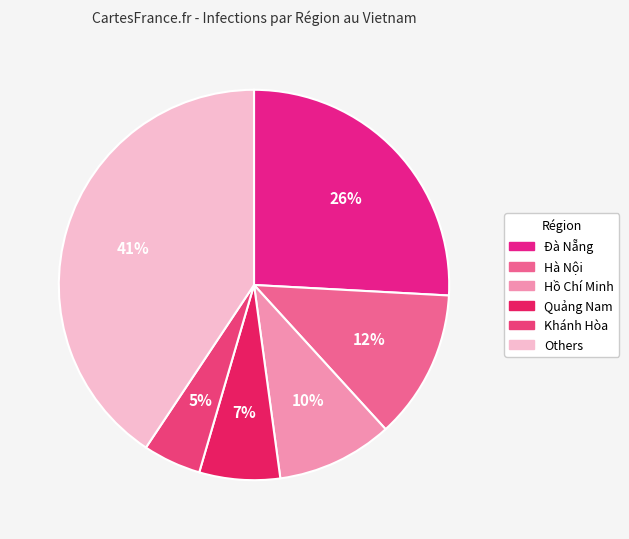

To the nearest percent, what is the difference between the largest and smallest slice percentages?

36%